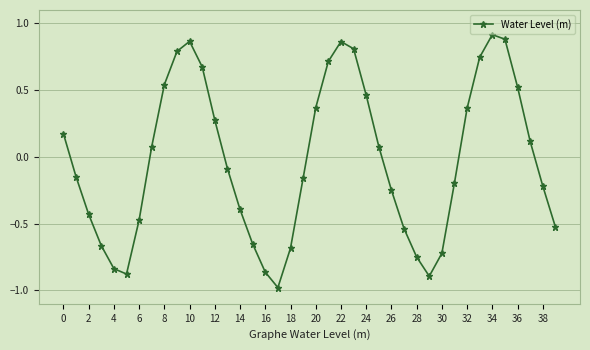

What is the minimum value shown in the chart?

-1.0